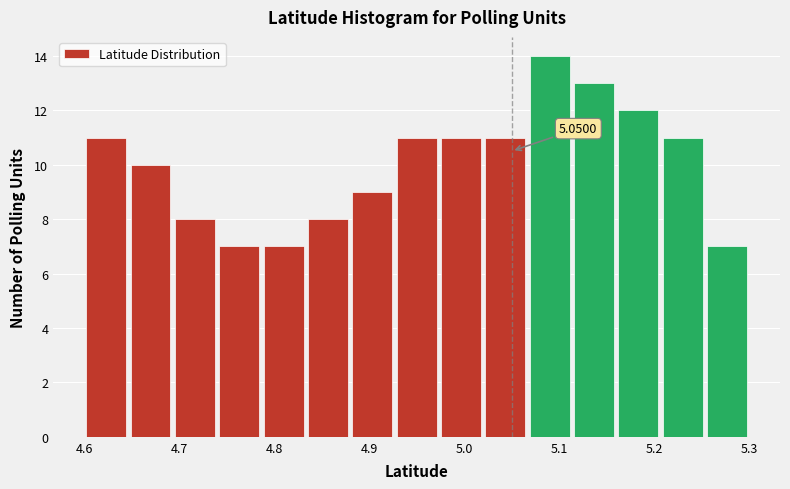

Over which range of the x-axis is the bar tallest?

5.07 to 5.11